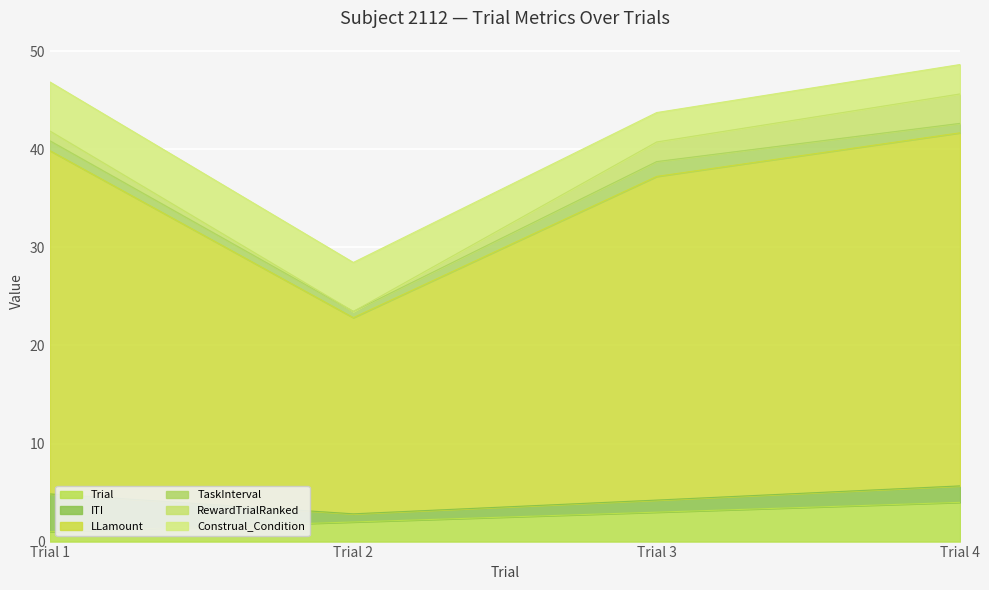

What is the approximate value of LLamount at Trial 3?

33.0